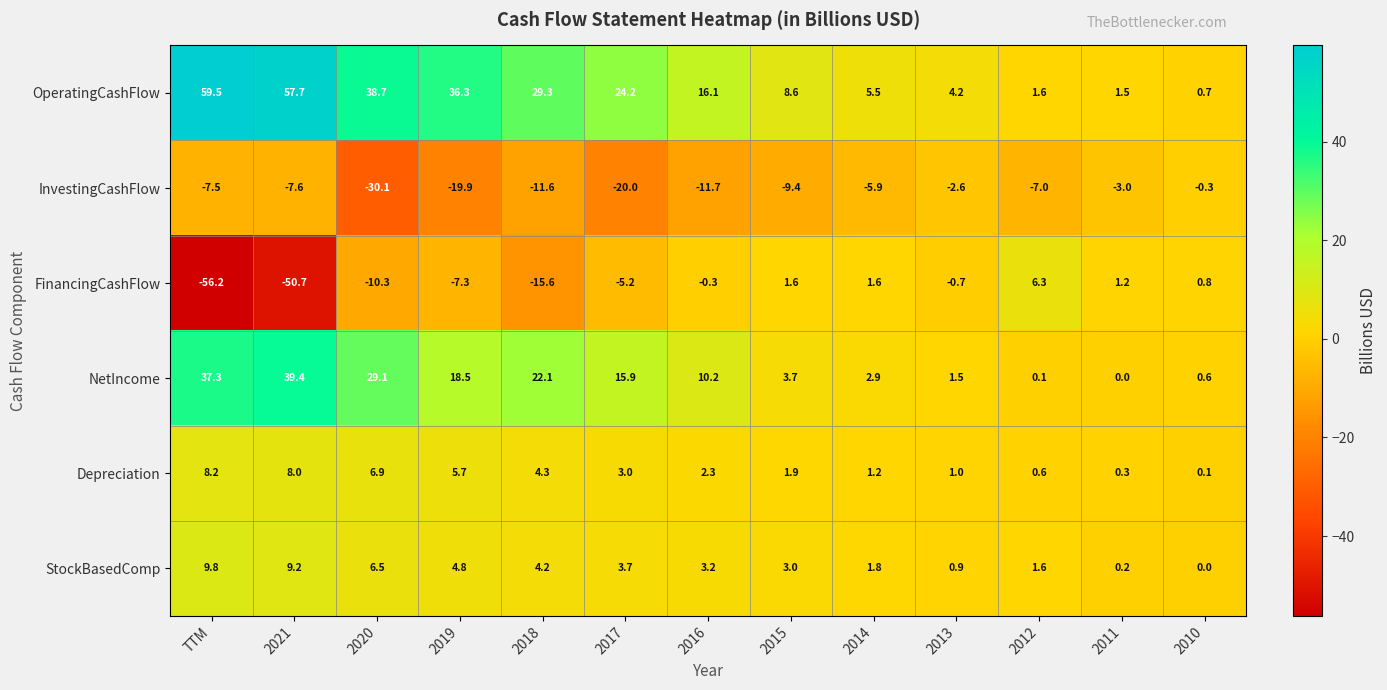

Between 2015 and 2014, which series saw the biggest shift?

InvestingCashFlow